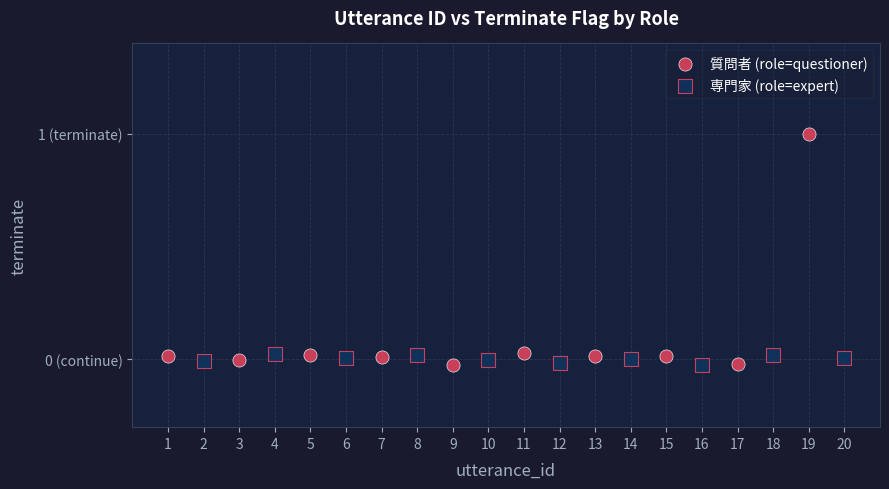

What are all the series names shown in the legend?

質問者 (role=questioner), 専門家 (role=expert)